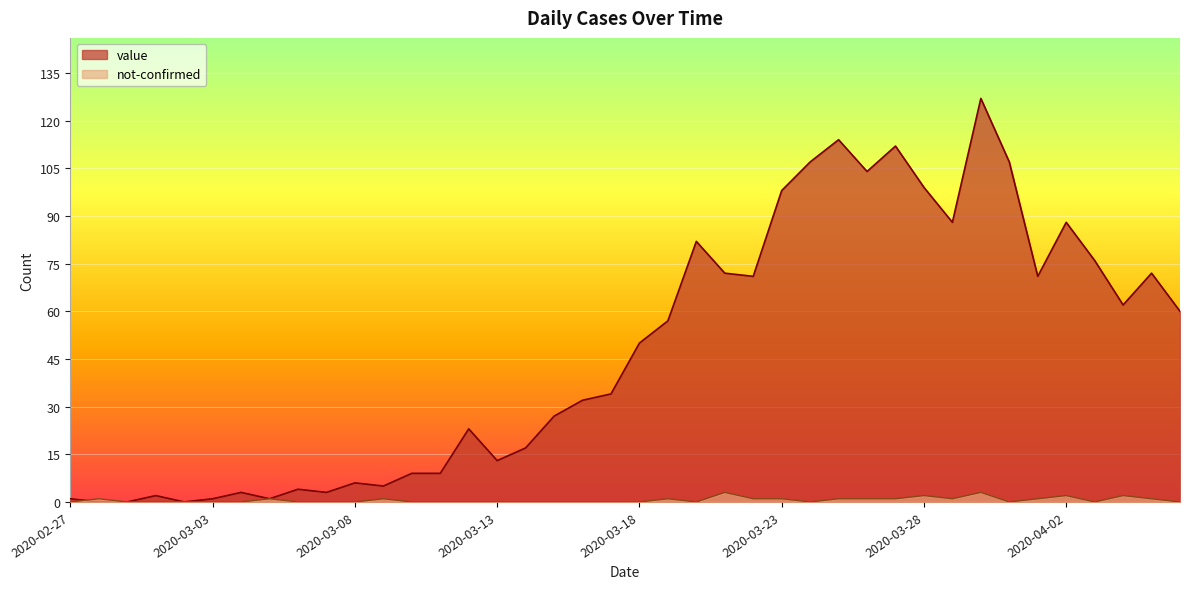

Where is the first local minimum for value?

2020-03-02